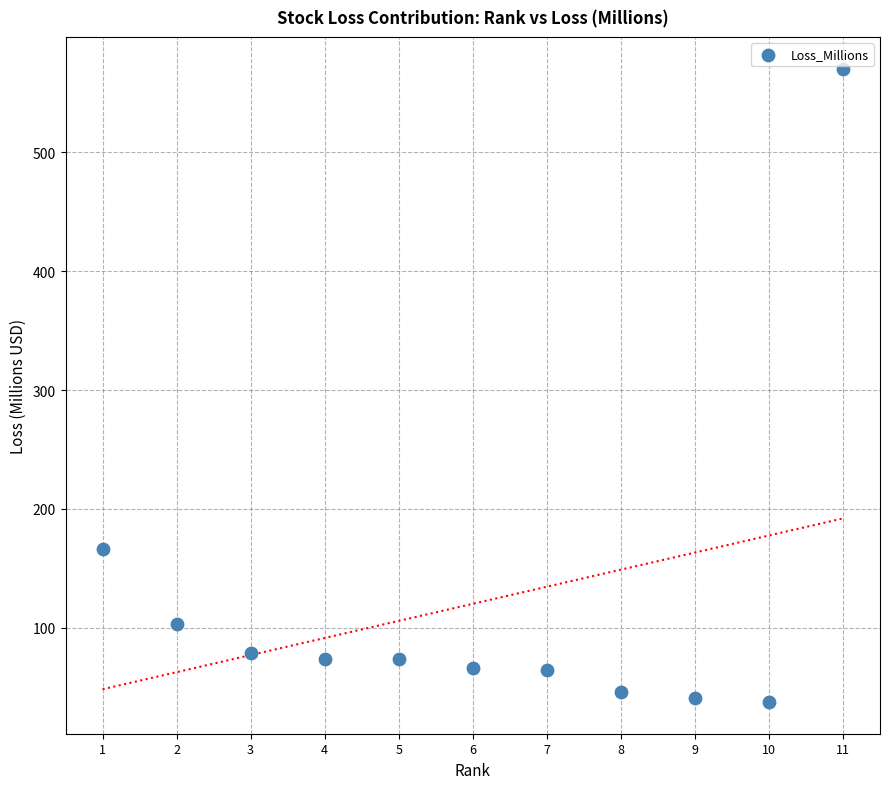

What is the average X value?

6.0